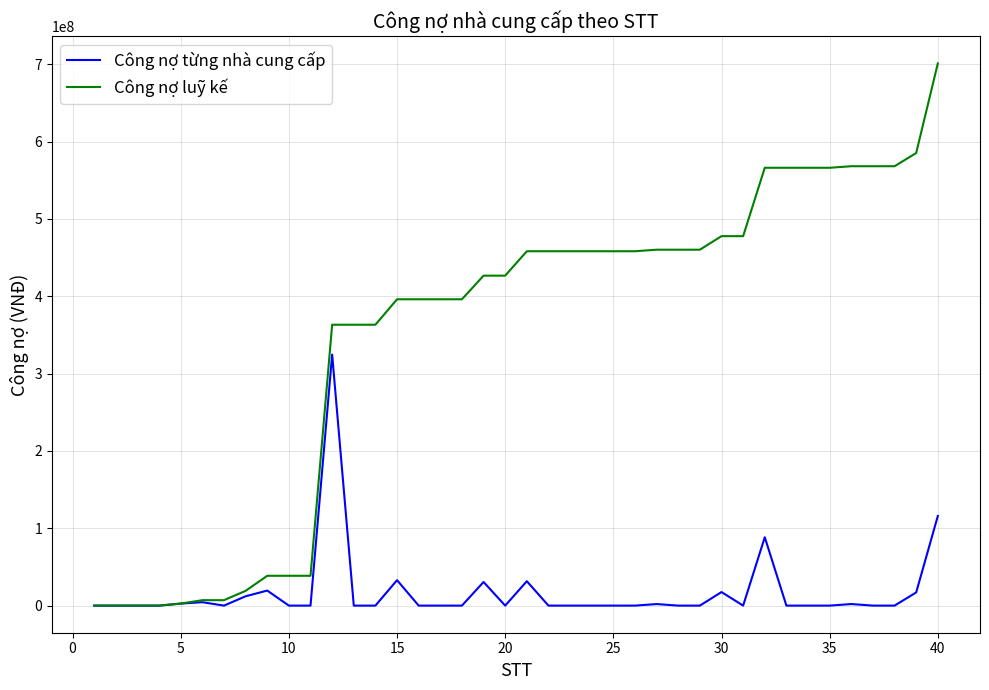

Which series has the largest total across all categories?

Công nợ luỹ kế